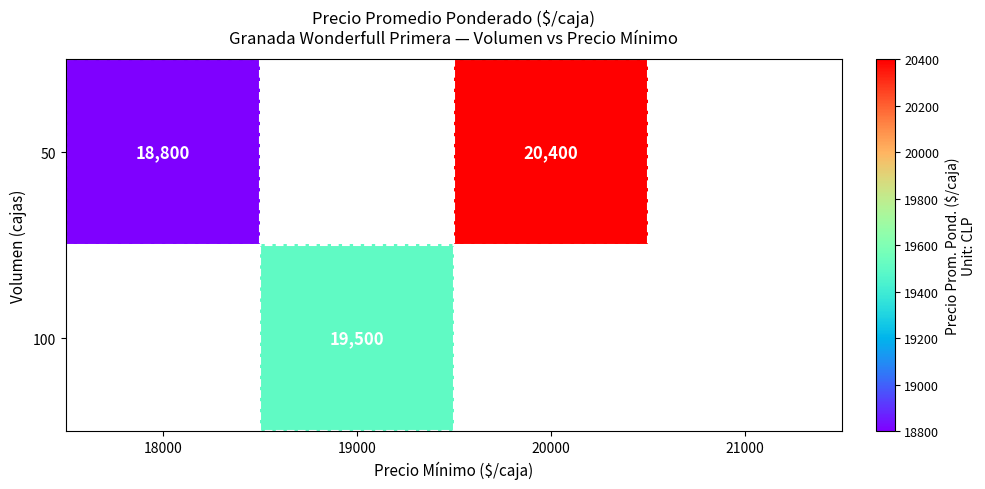

True or false: 50 has a value of 33319 at 18000.

False